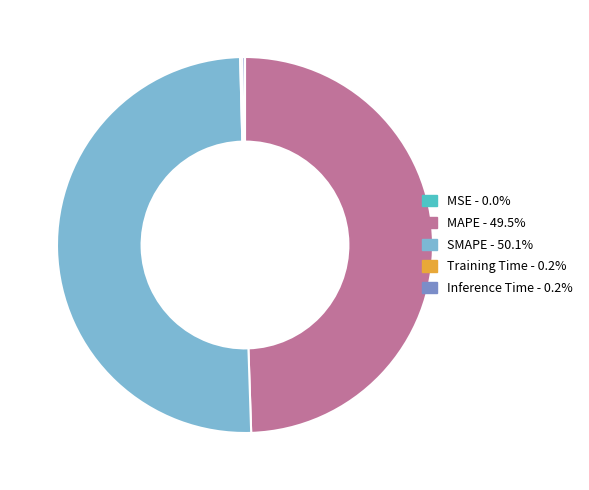

What is the majority slice?

SMAPE